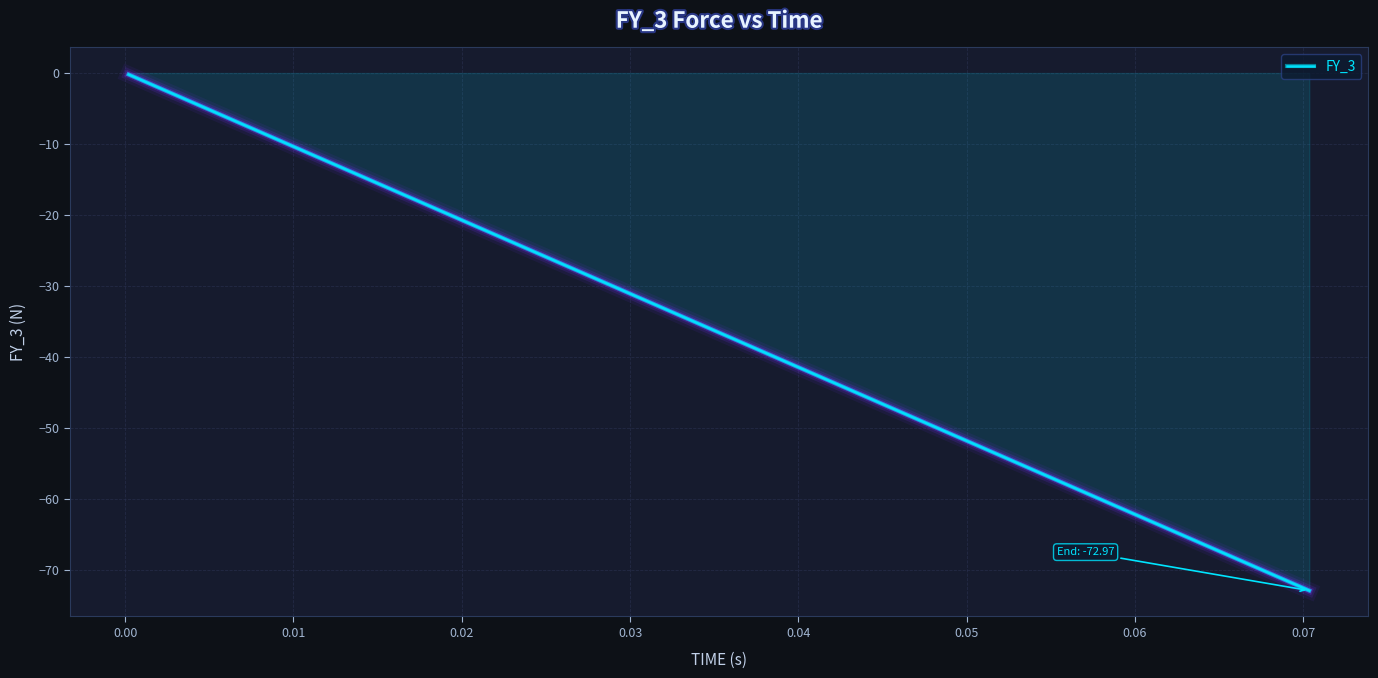

What is the difference between the maximum and minimum values?

72.8